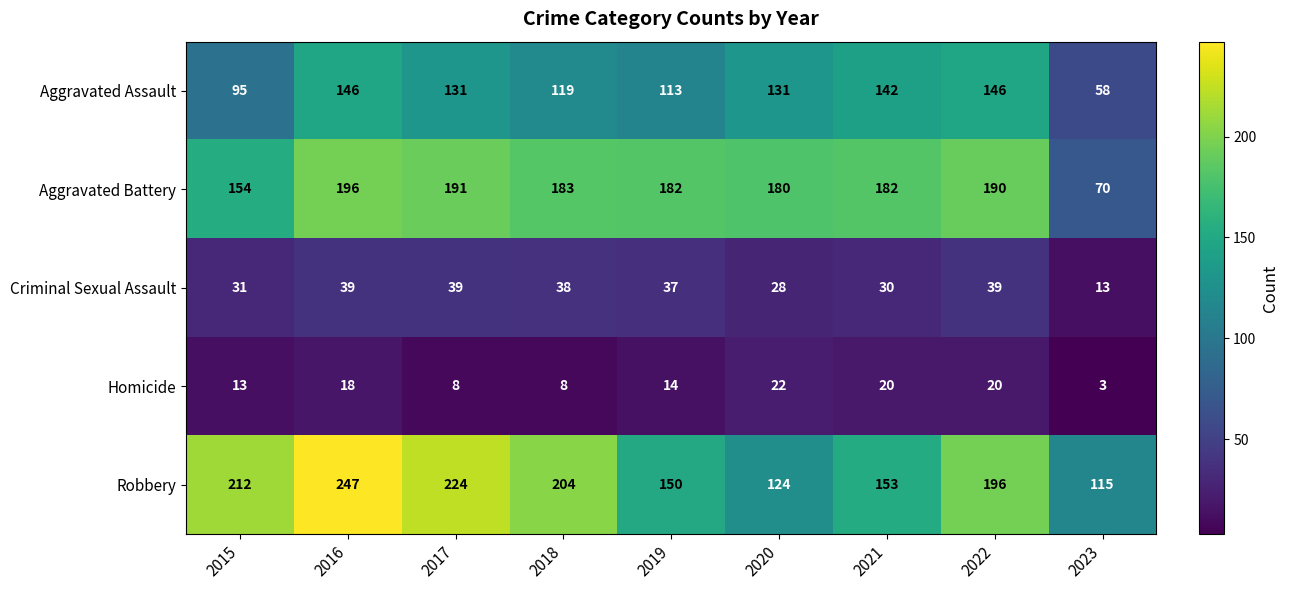

Read the Aggravated Battery value at 2017.

191